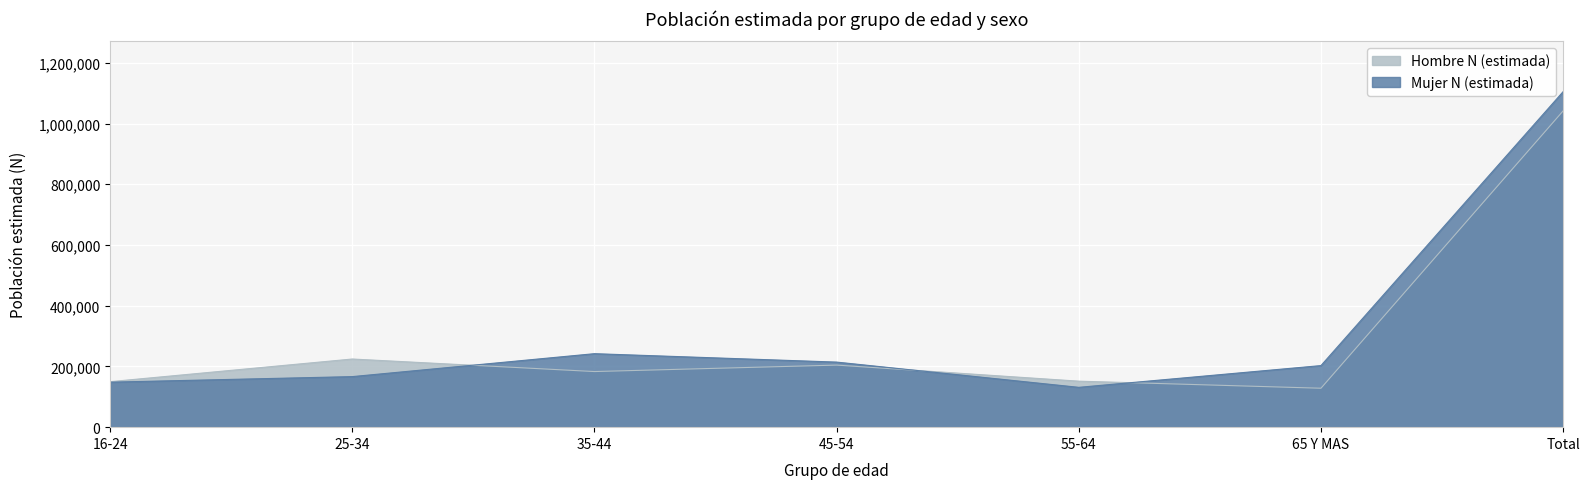

Where is the first local minimum for Hombre N (estimada)?

35-44